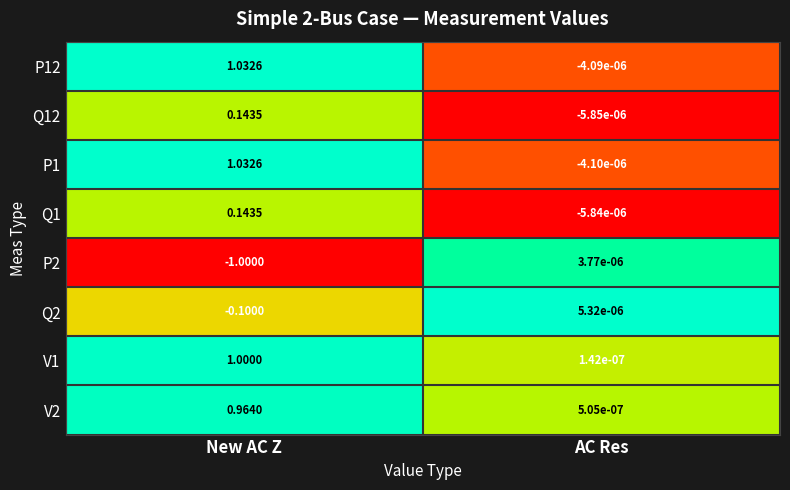

Rank the series at AC Res from lowest to highest value.

Q12, Q1, P1, P12, V1, V2, P2, Q2